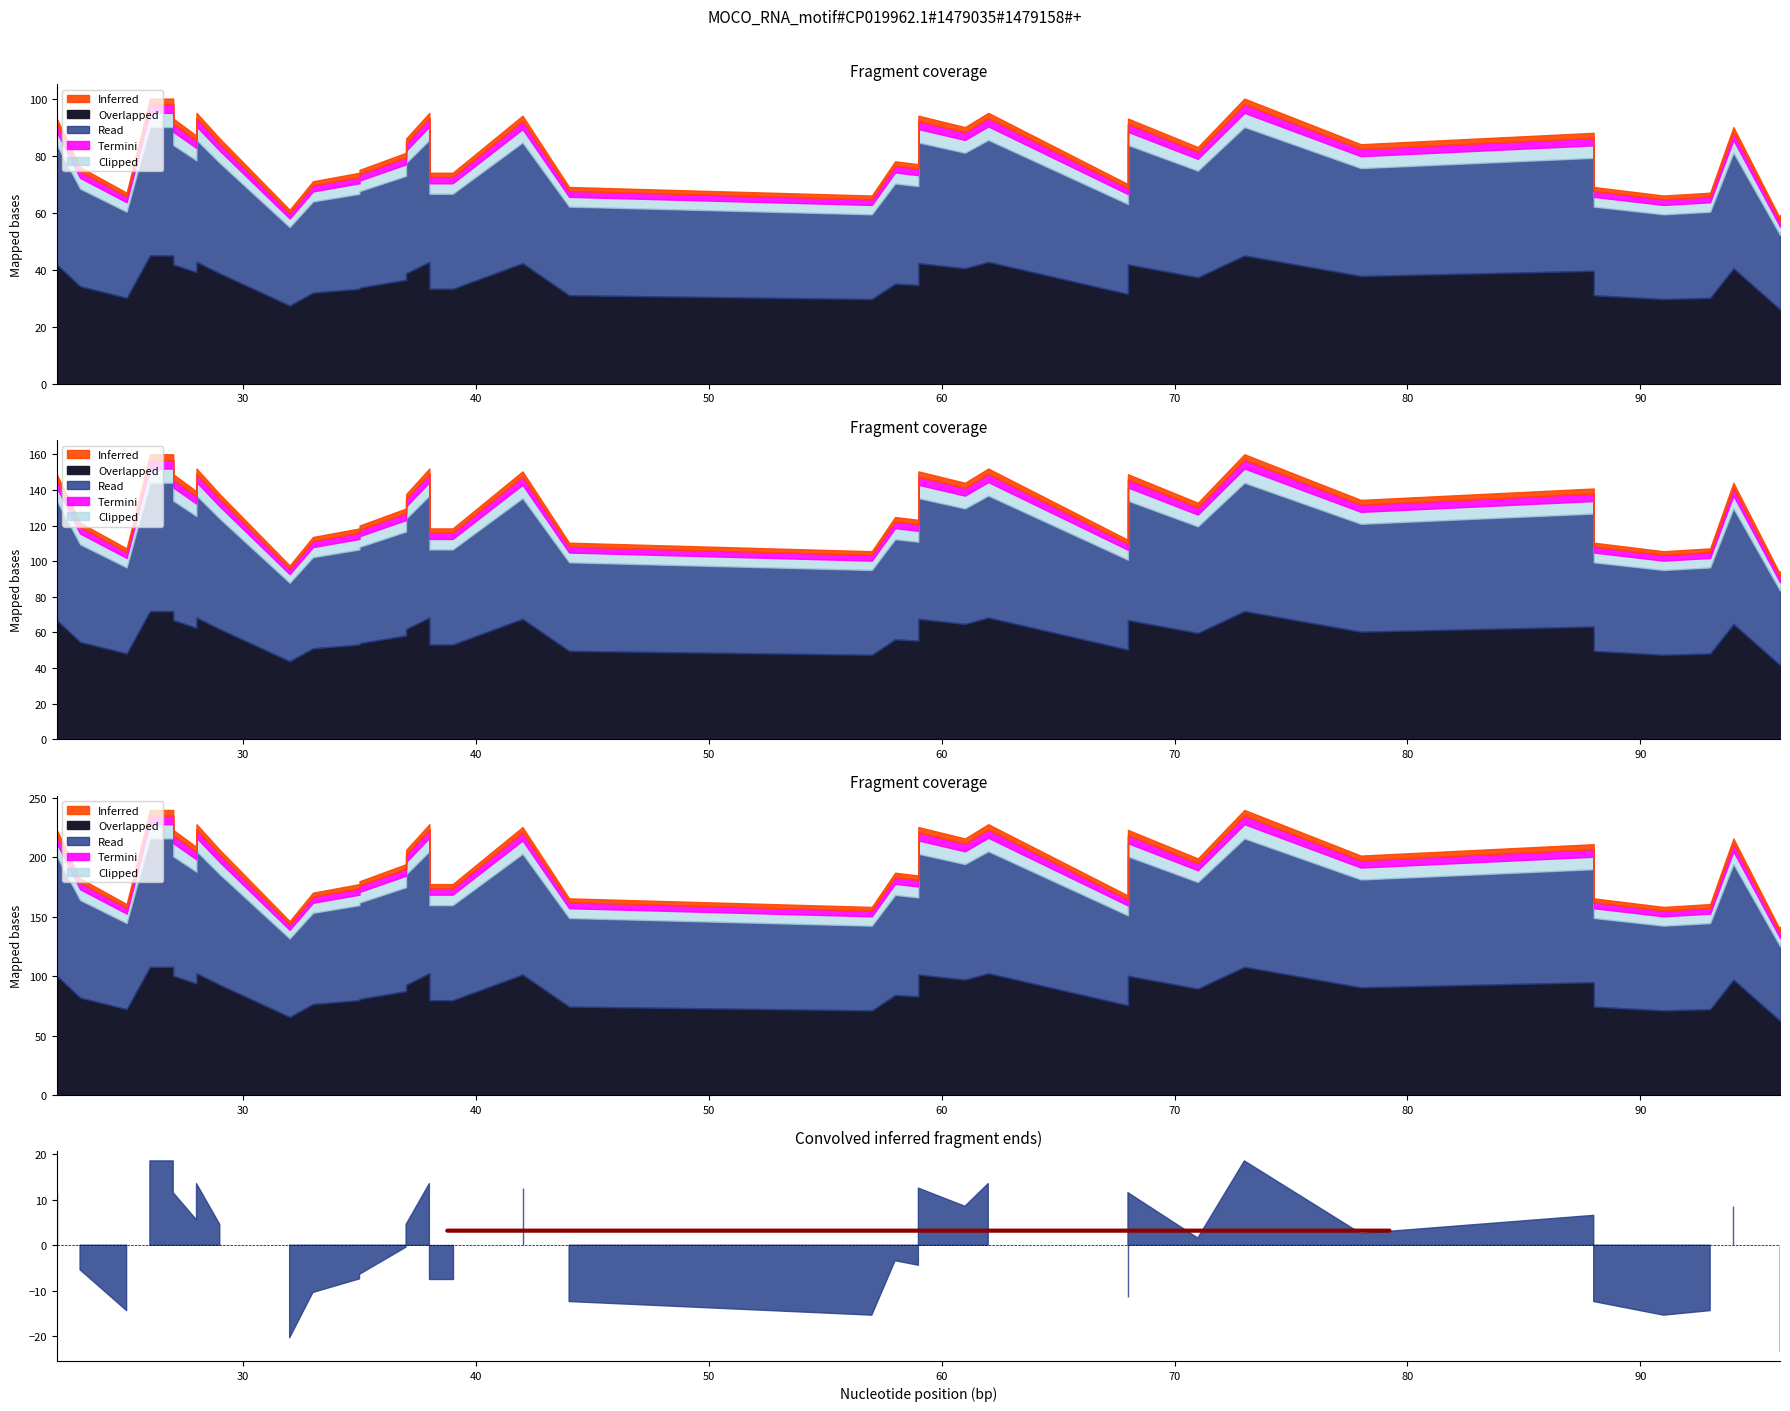

Read the value at 33.

71